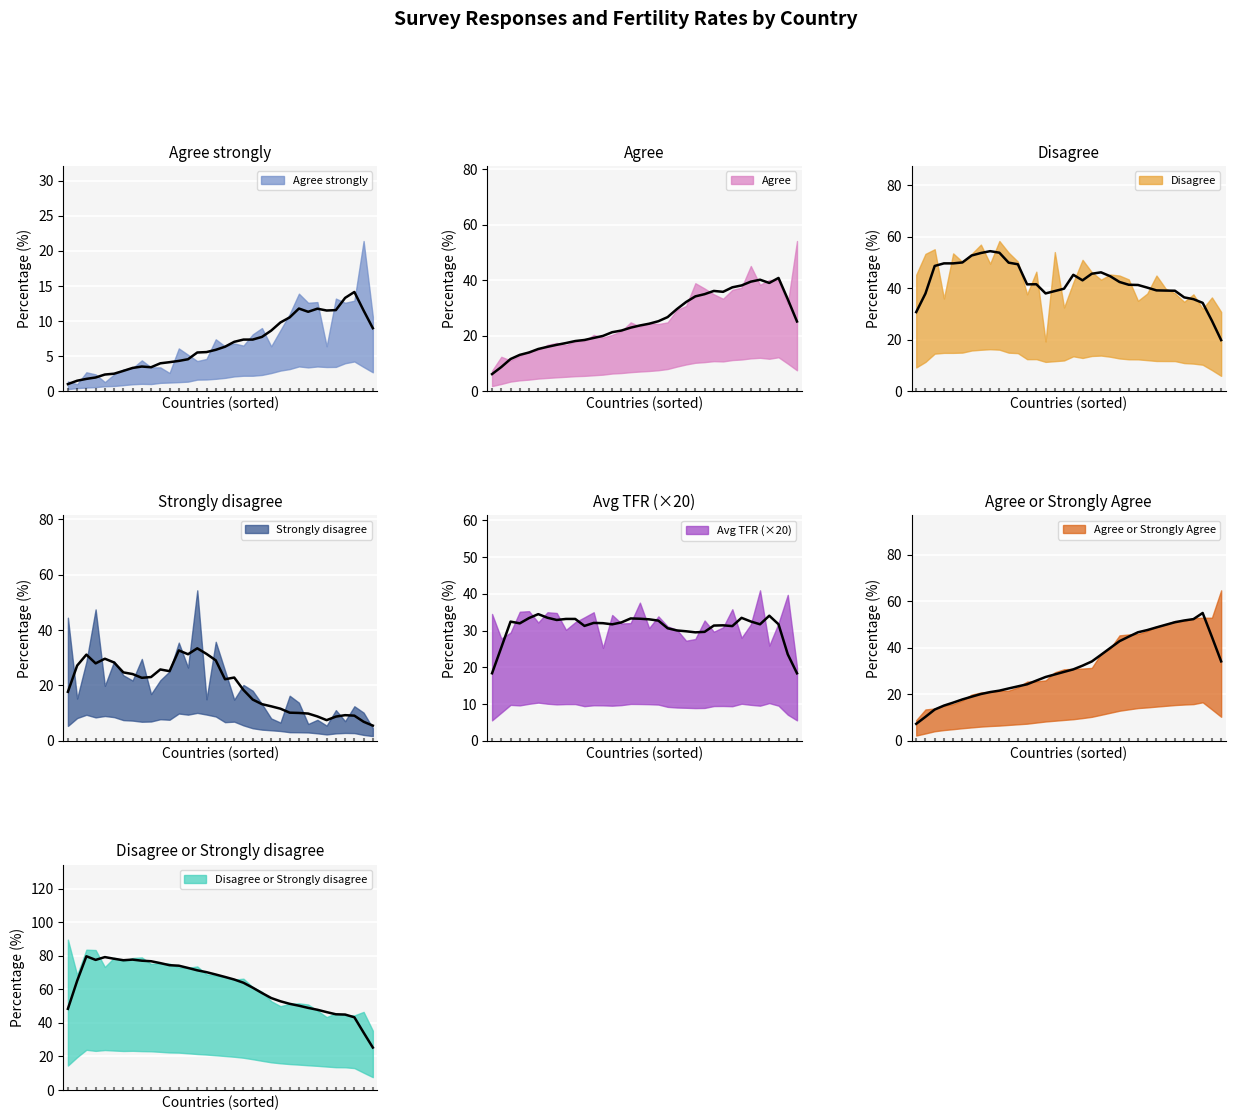

At which category is the sum across all series the highest?

Colombia